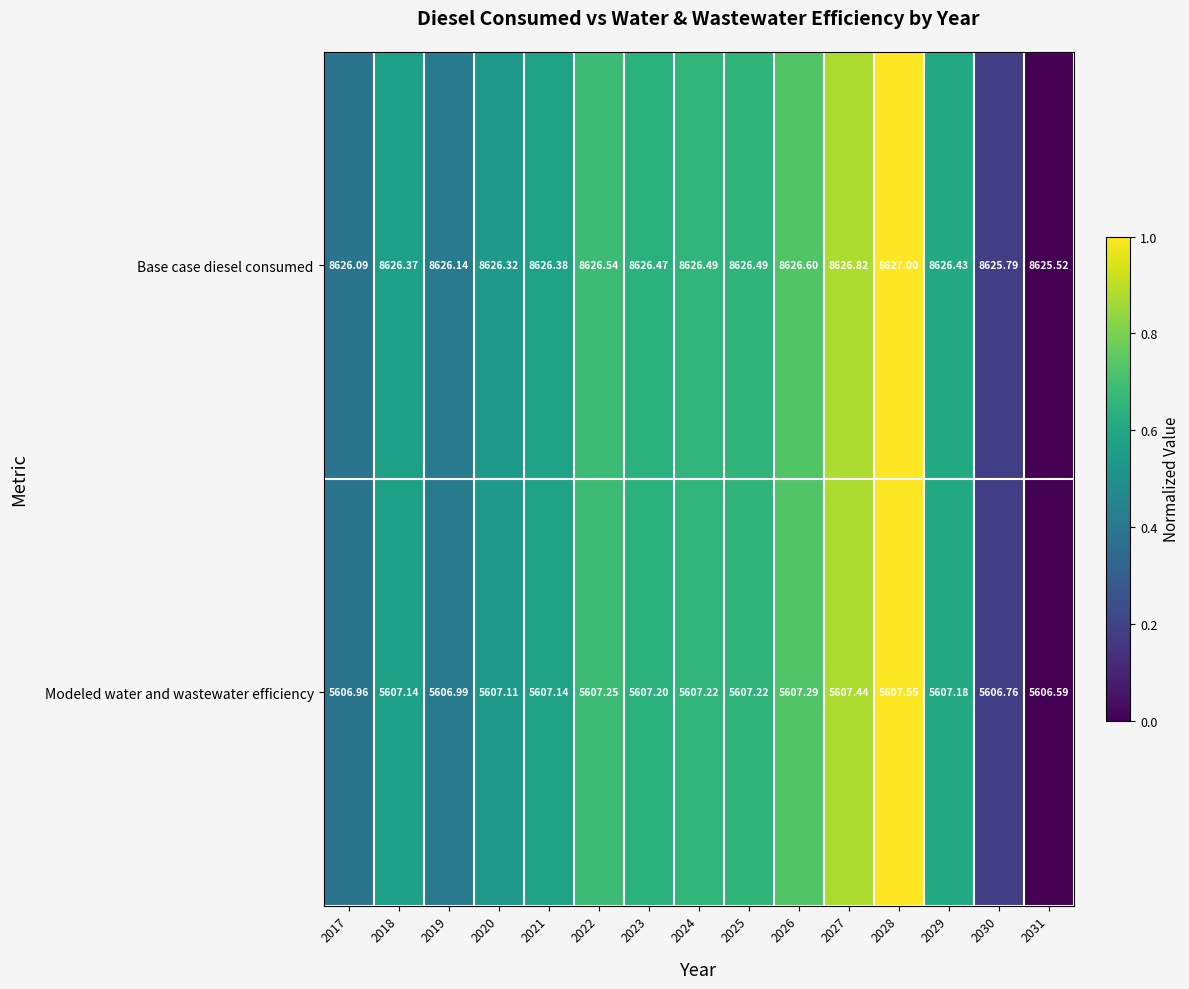

Which series has the largest total across all categories?

Base case diesel consumed